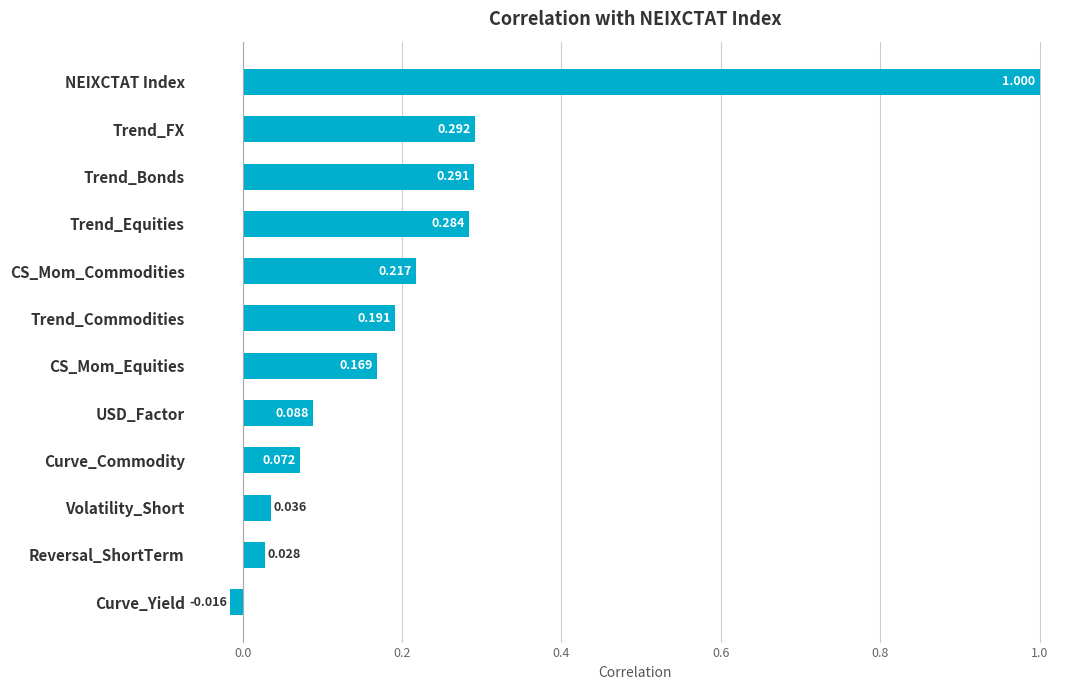

Rank the categories by value from lowest to highest.

Curve_Yield, Reversal_ShortTerm, Volatility_Short, Curve_Commodity, USD_Factor, CS_Mom_Equities, Trend_Commodities, CS_Mom_Commodities, Trend_Equities, Trend_Bonds, Trend_FX, NEIXCTAT Index